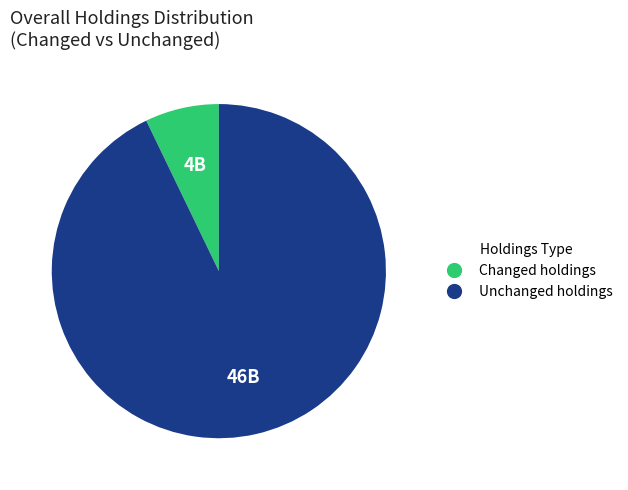

How many slices are in this pie chart?

2